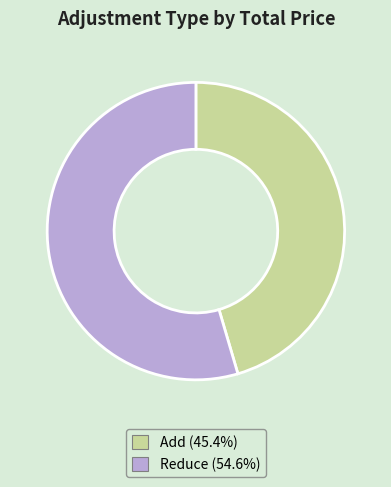

Is Reduce (54.6%) the majority of the pie?

Yes